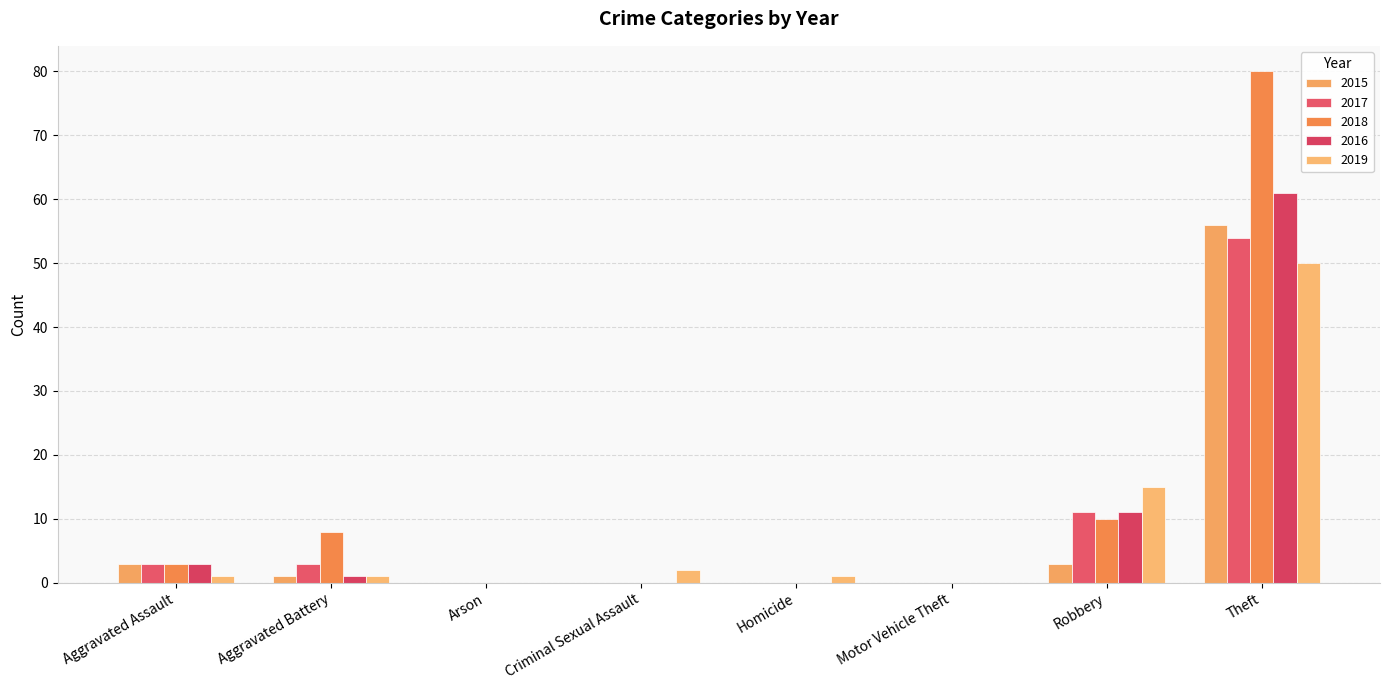

Count the number of categories in the chart.

8